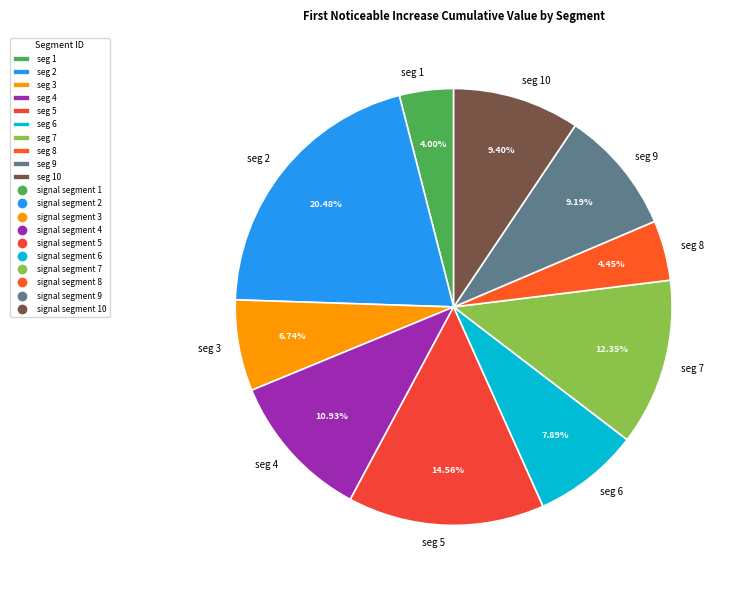

Which has a higher value, seg 2 or seg 10?

seg 2